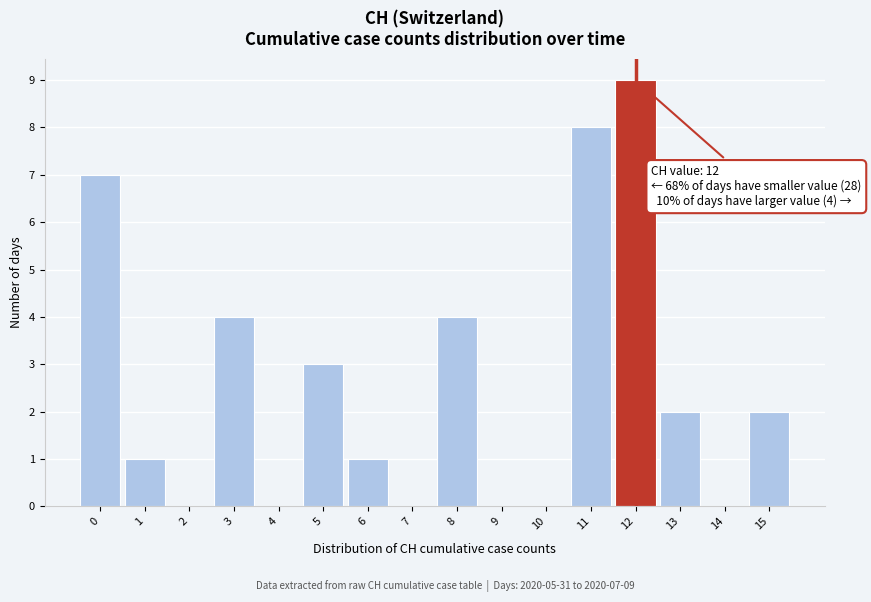

Reading left to right, list all the values displayed in this chart.

0=7	1=1	2=0	3=4	4=0	5=3	6=1	7=0	8=4	9=0	10=0	11=8	12=9	13=2	14=0	15=2